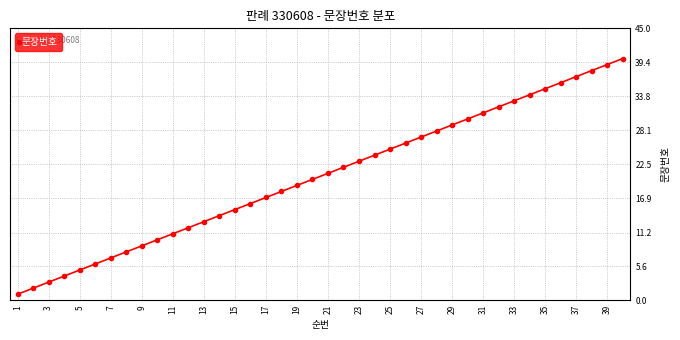

True or false: the data has more than 0 interior local peaks.

False